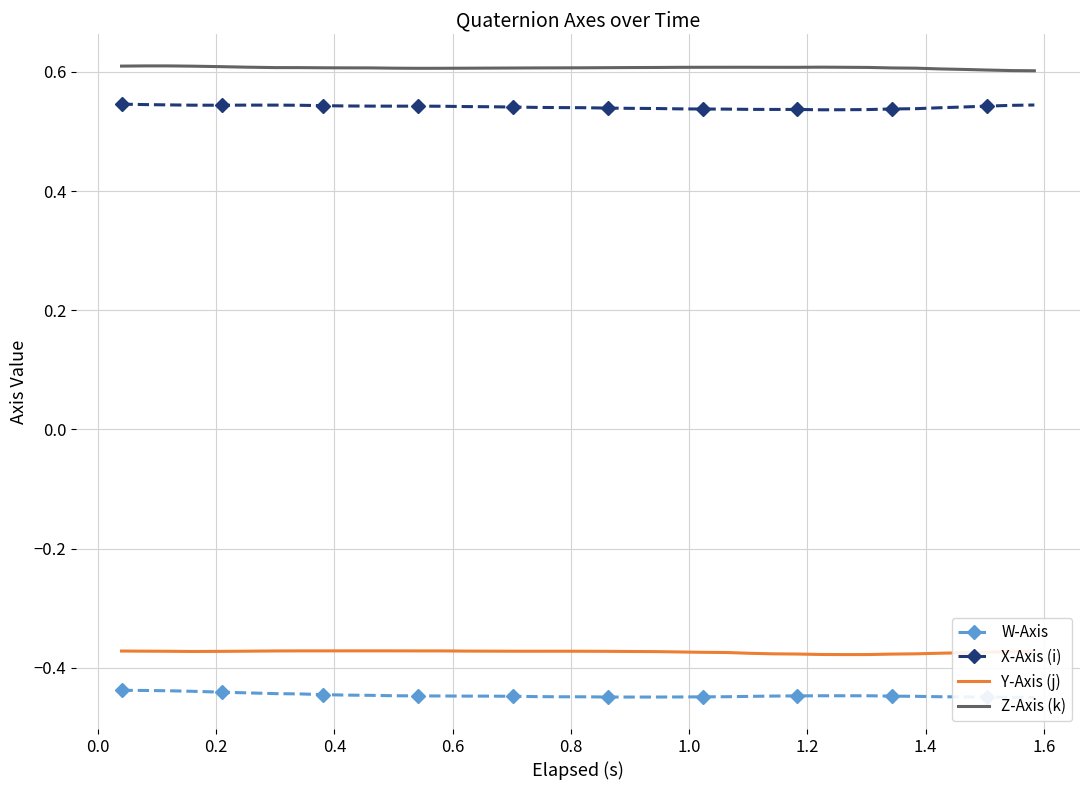

What is the value of the Y-Axis (j) point at the 5th from the left?

-0.4